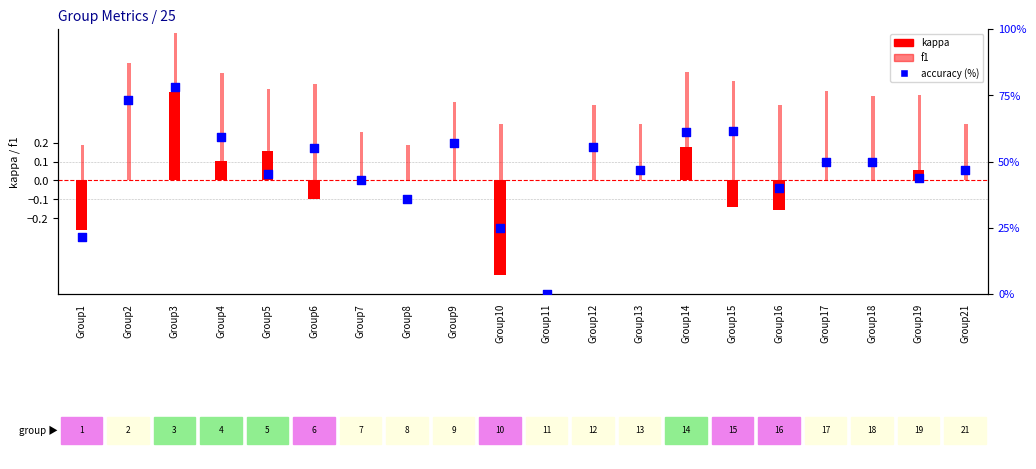

Which series has the largest total across all categories?

accuracy